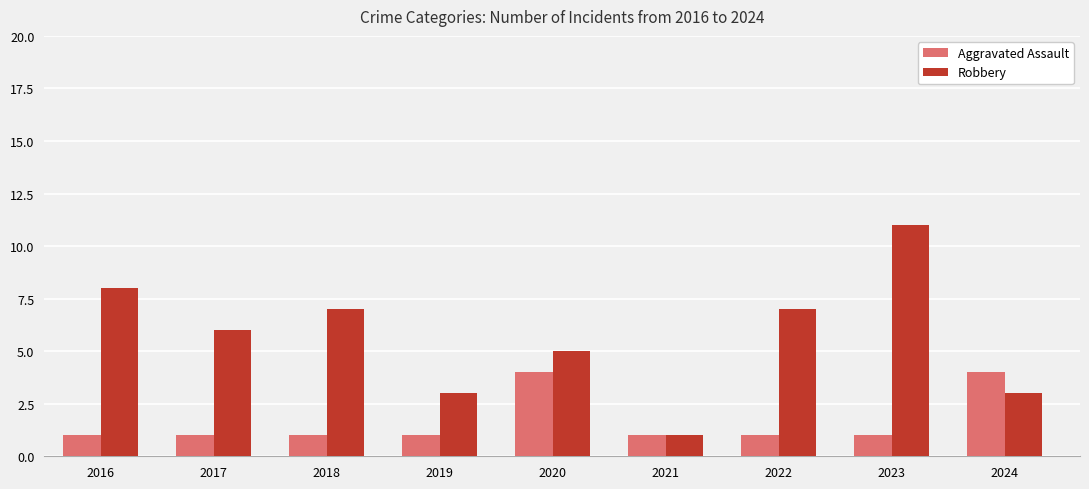

Are the bars horizontal?

No